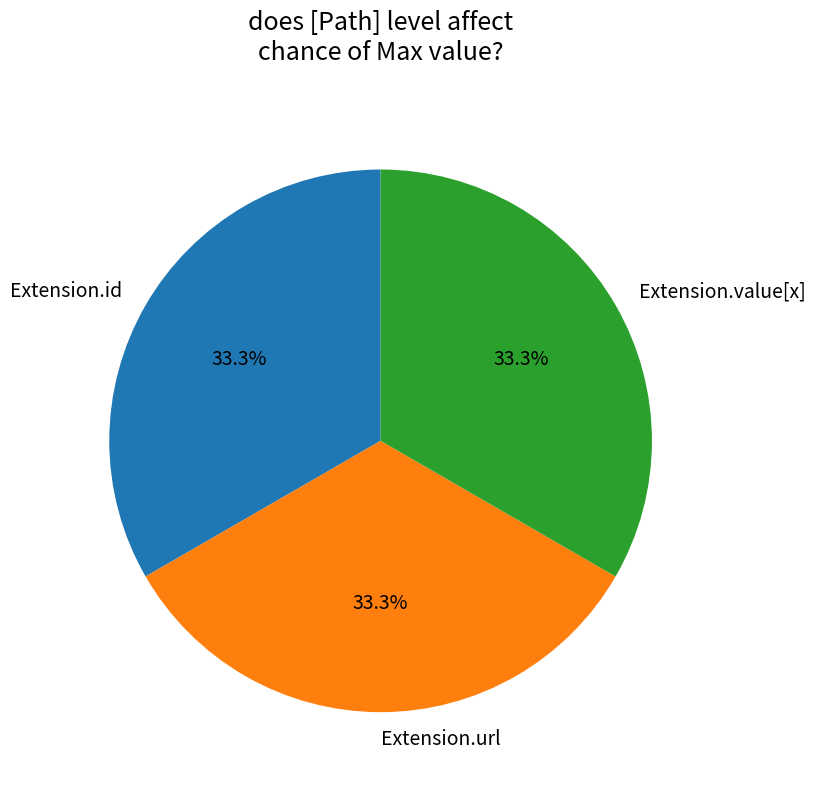

To the nearest percent, what is the average slice percentage?

33%